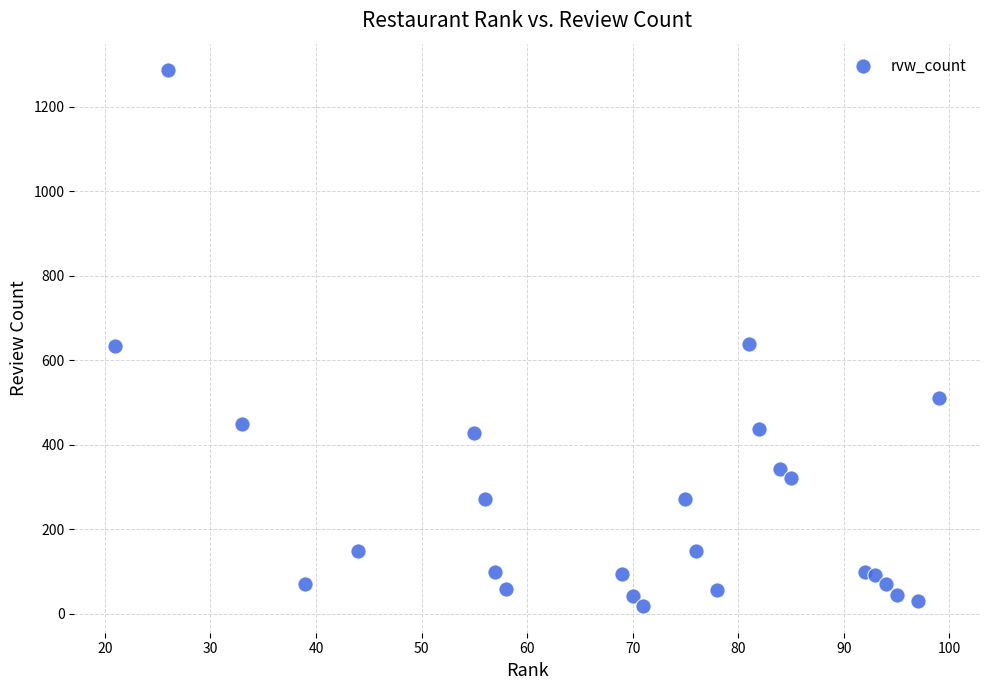

What is the range of X values (max minus min)?

78